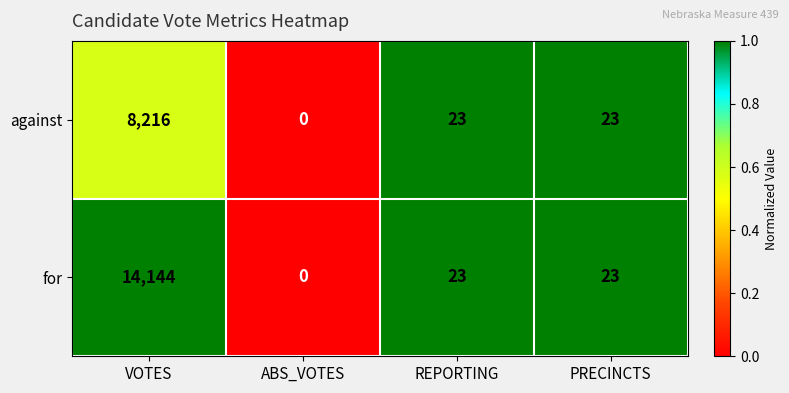

Rank the series by their maximum value, from highest to lowest.

for, against